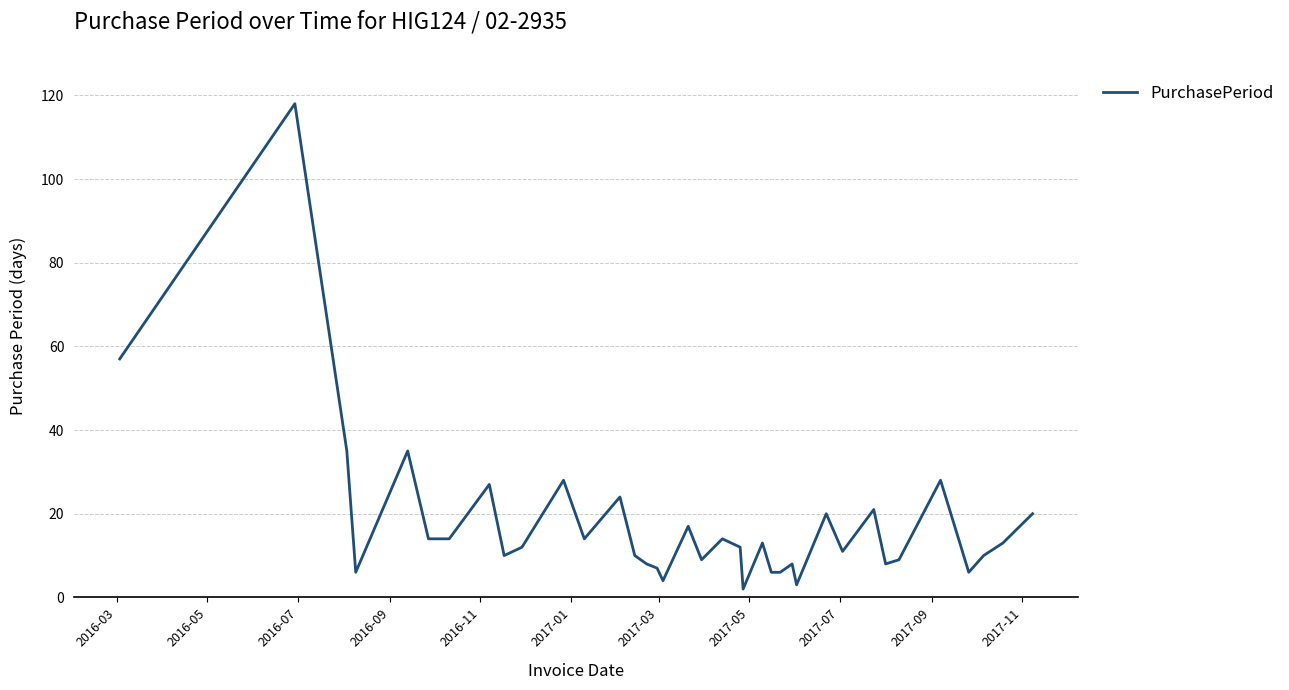

What is the maximum value shown in the chart?

118